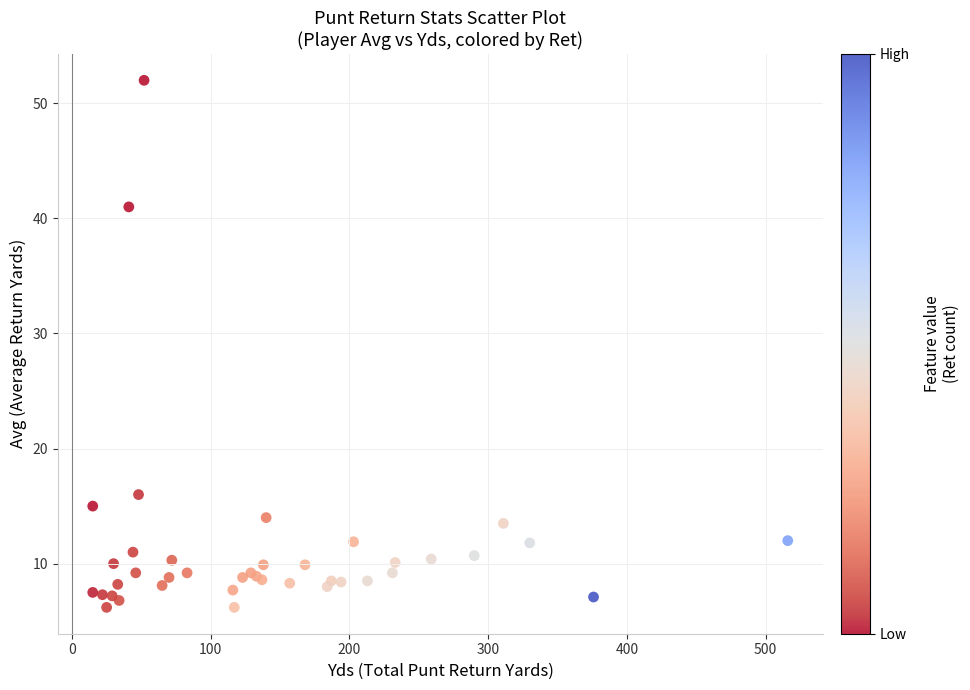

What Y value in the scatter plot is closest to 29?

41.0